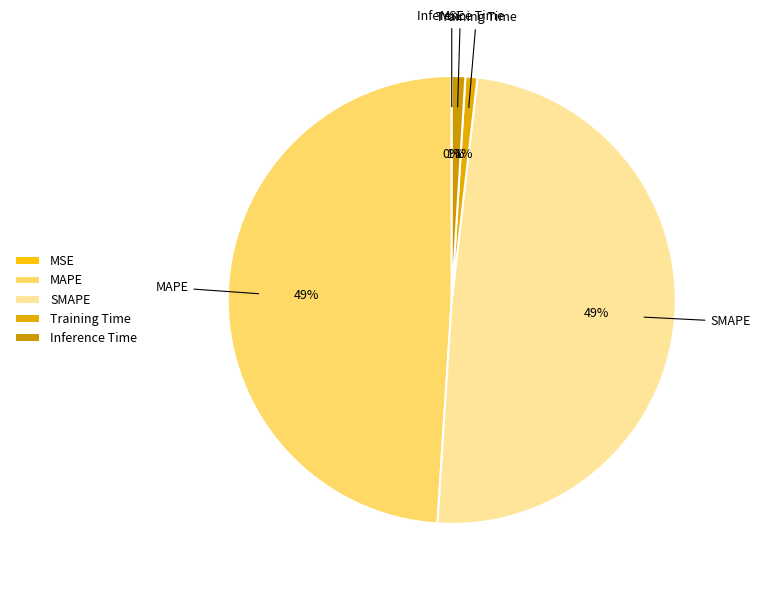

To the nearest percent, what is the combined percentage of MAPE and SMAPE?

98%